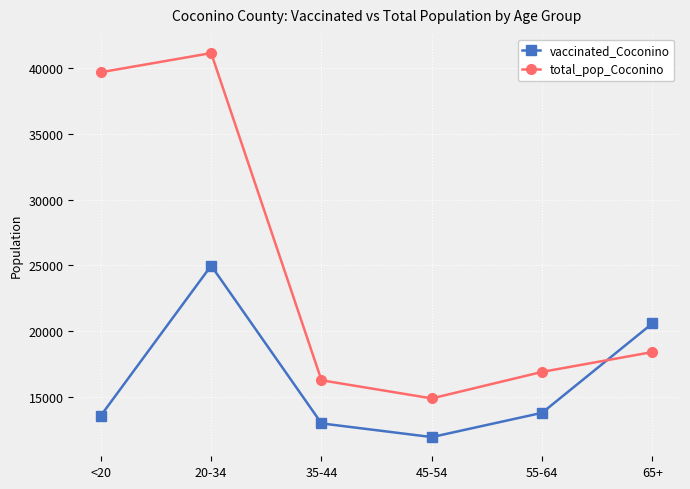

Which series changed the most between 45-54 and 55-64?

total_pop_Coconino